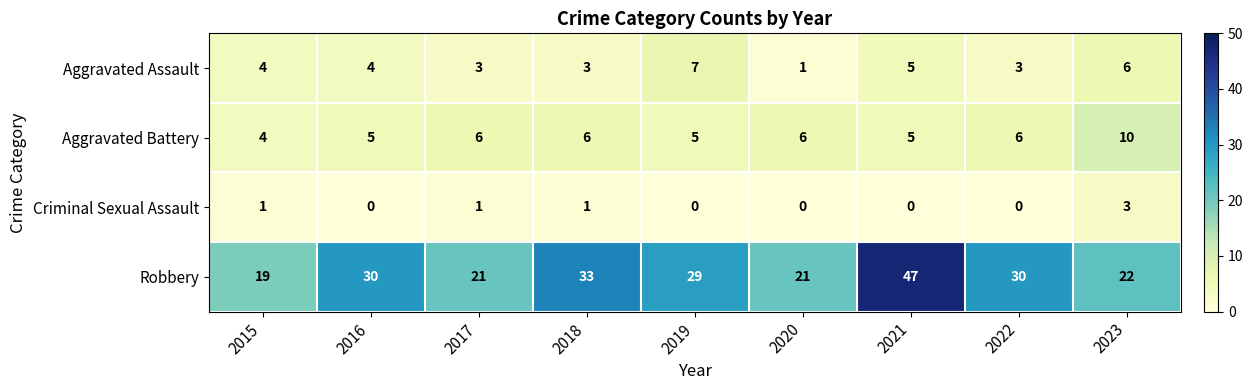

Is it true that Criminal Sexual Assault equals 0 at 2015?

False